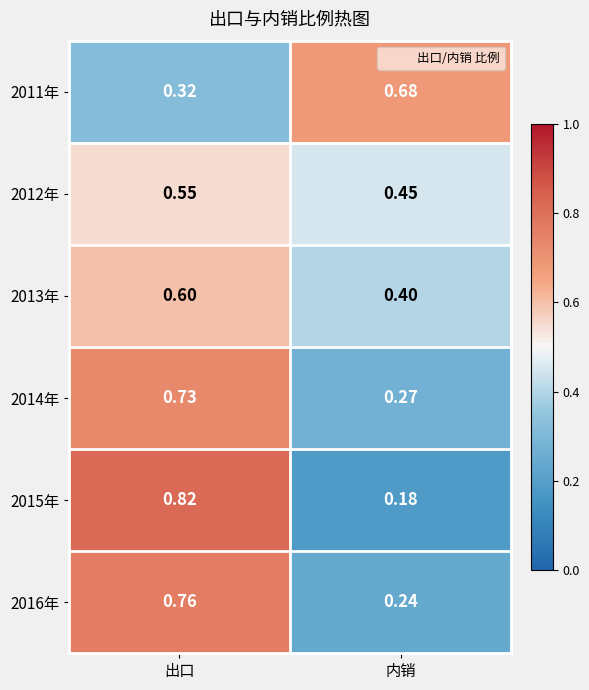

At how many categories does at least one series exceed 0?

2